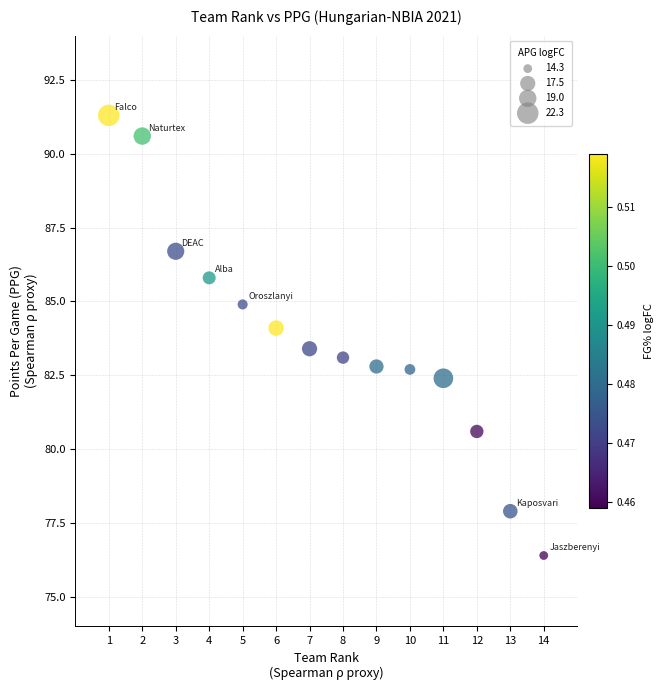

What is the range of X values (max minus min)?

13.0